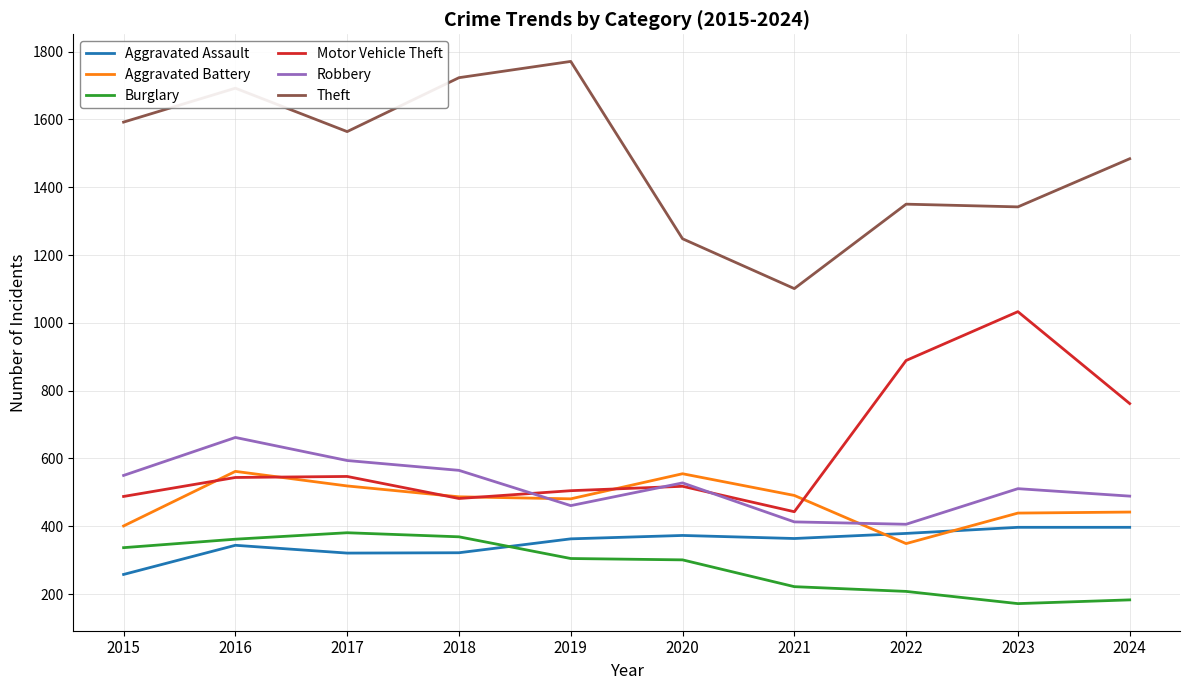

What is the spread (max minus min) of values at 2015?

1334